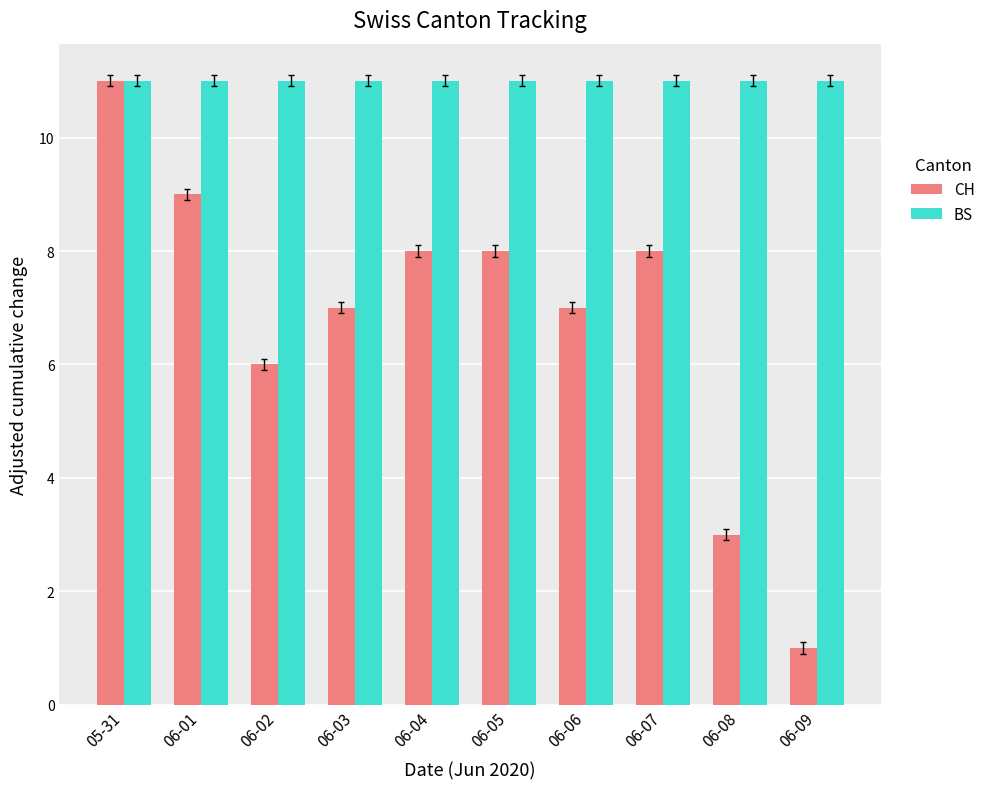

Which series has the largest total across all categories?

BS